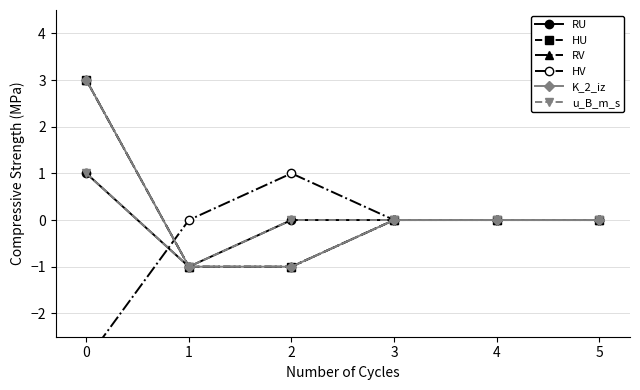

True or false: HV and HU cross at least once.

True